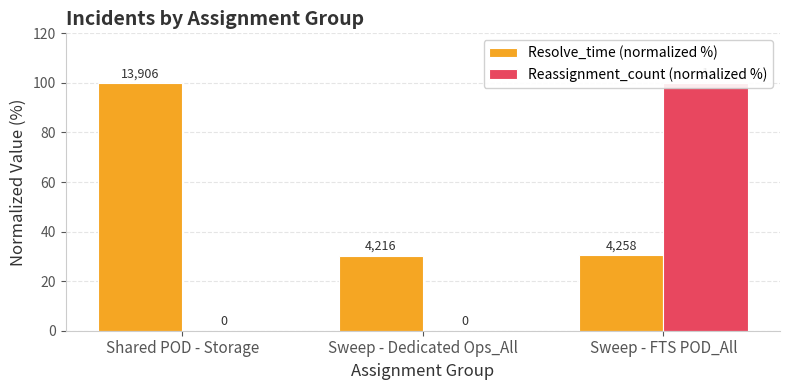

Rank the categories by Reassignment_count (normalized %) value from lowest to highest.

Shared POD - Storage, Sweep - Dedicated Ops_All, Sweep - FTS POD_All